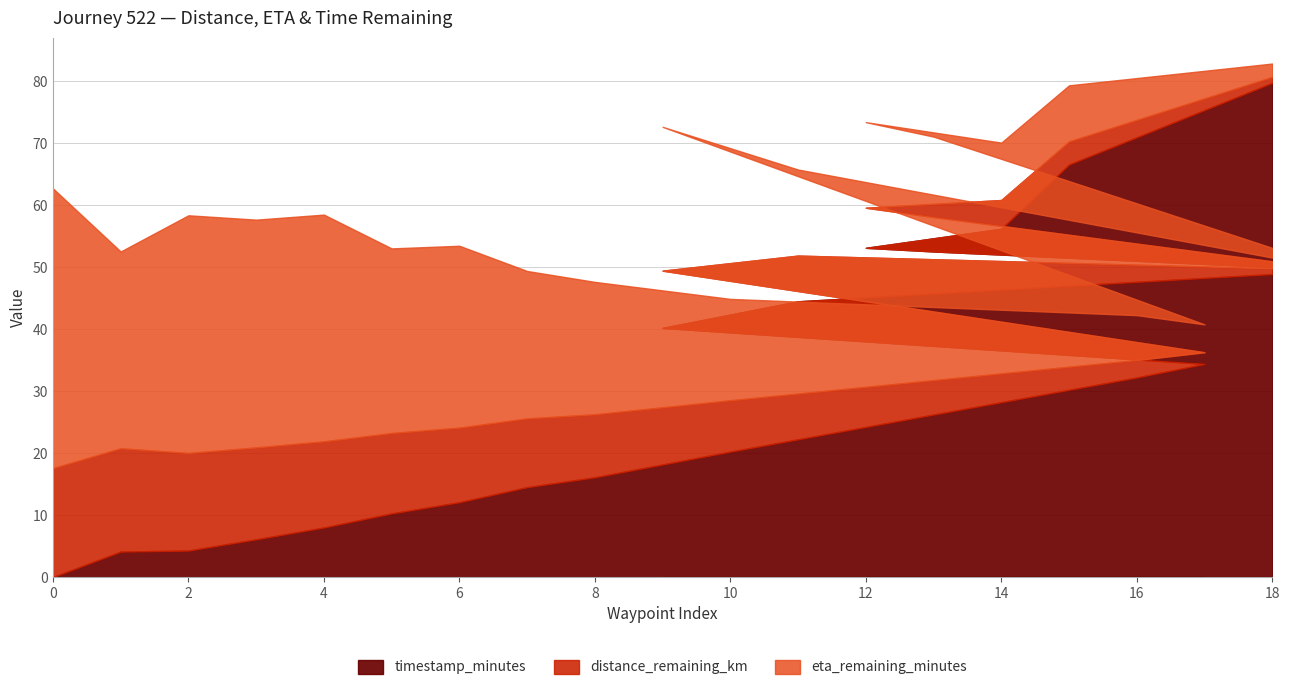

Count the number of data series in this chart.

3